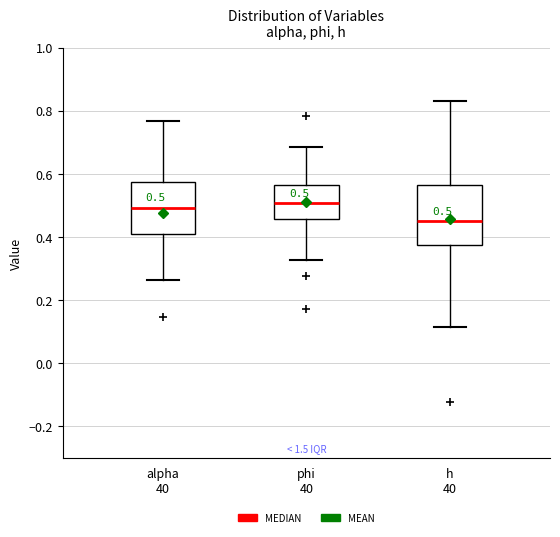

Which box's median line is the lowest?

h 40